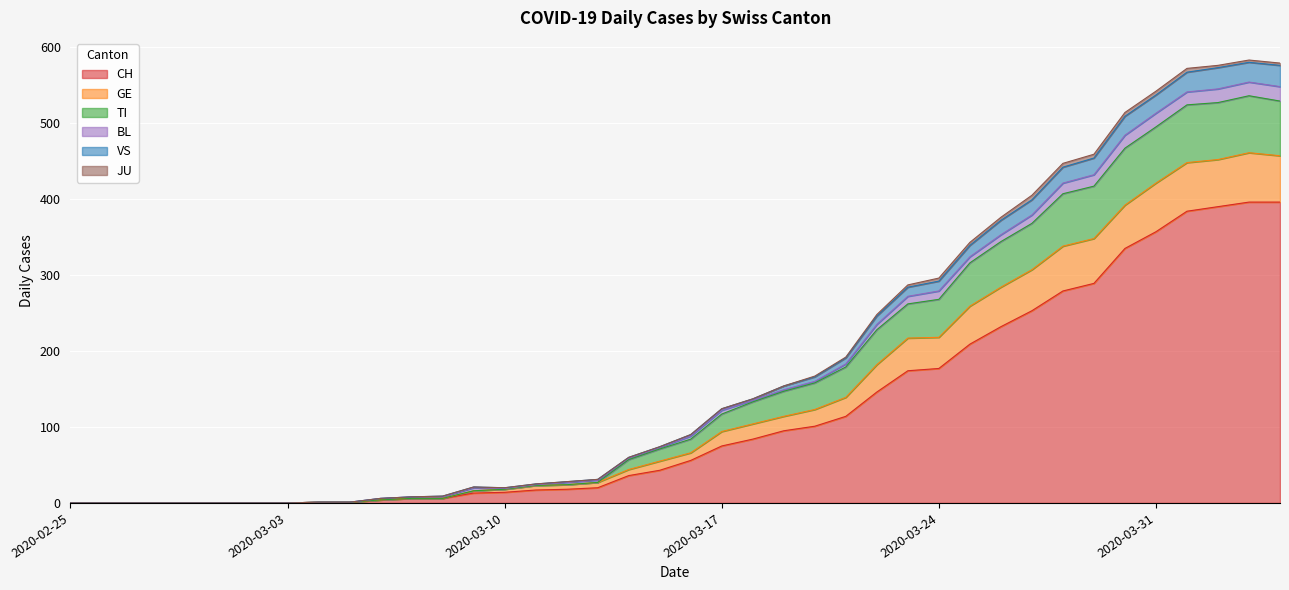

What is the label of the 11th point from the right?

2020-03-25